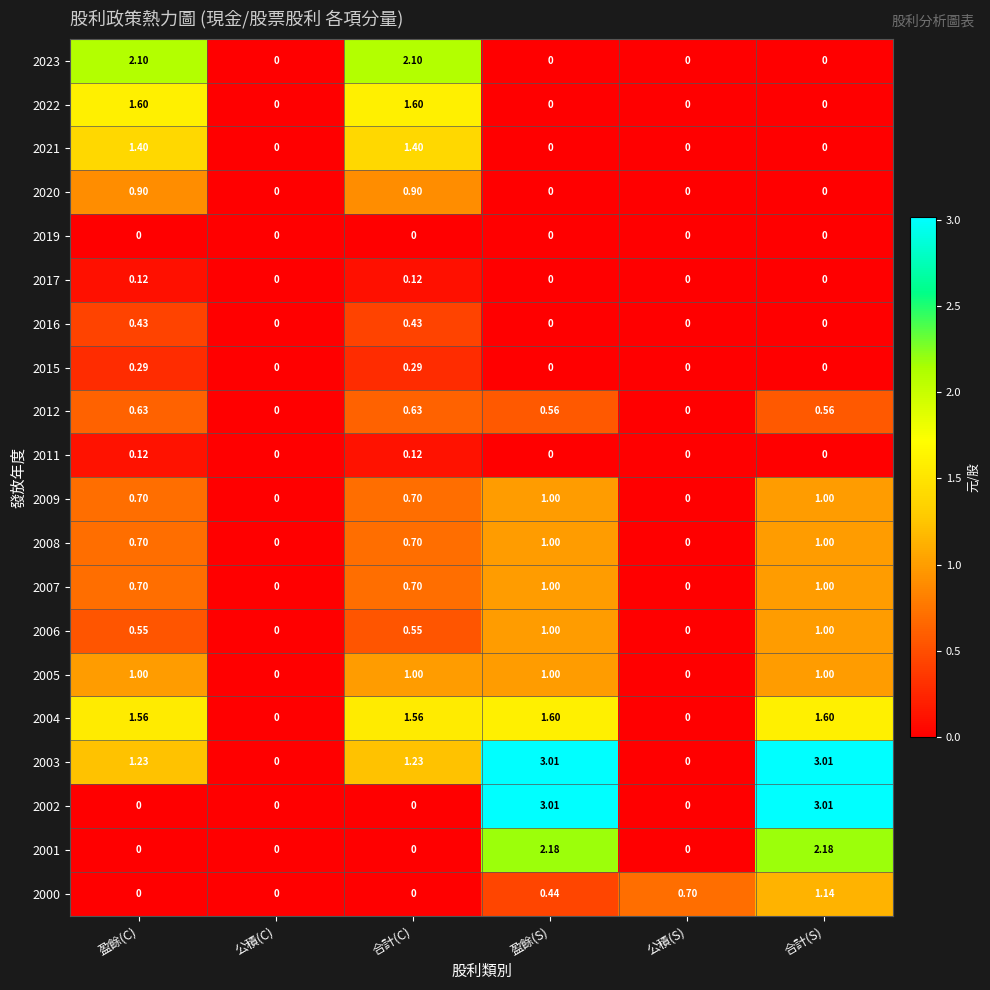

At which category is the sum across all series the highest?

合計(S)